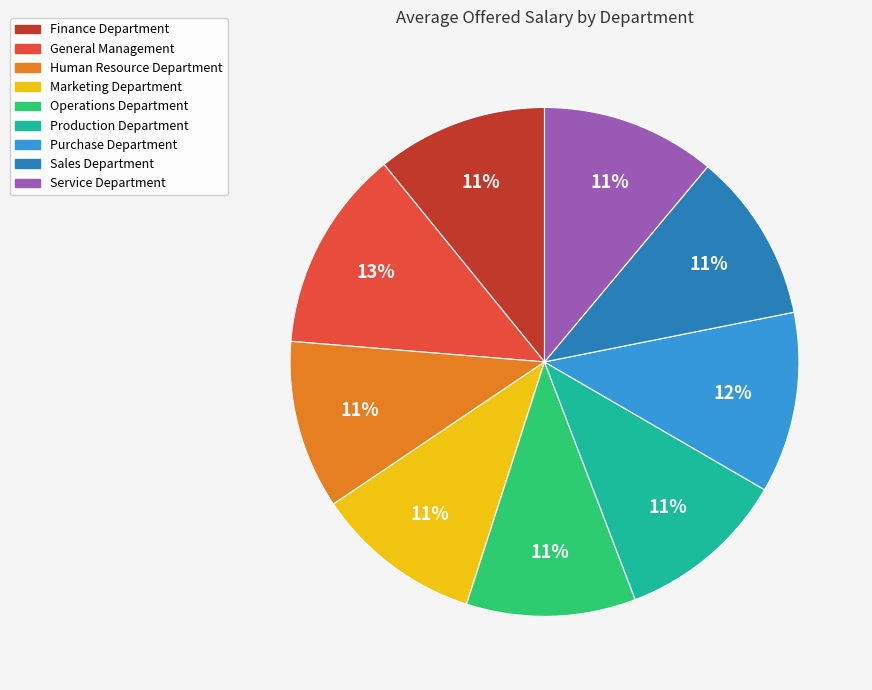

Is there any slice that represents more than half of the pie?

No